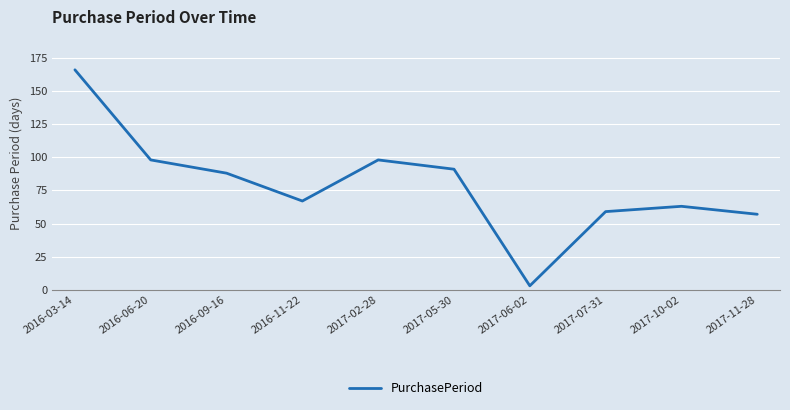

What position from the right is 2016-09-16?

8